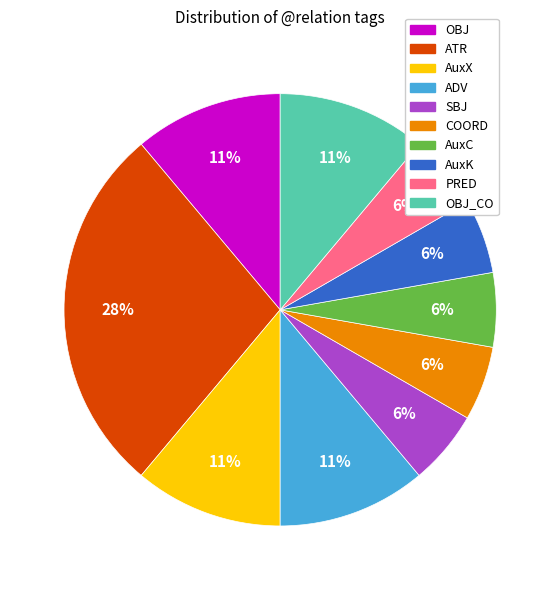

To the nearest percent, what is the difference between the largest and smallest slice percentages?

22%